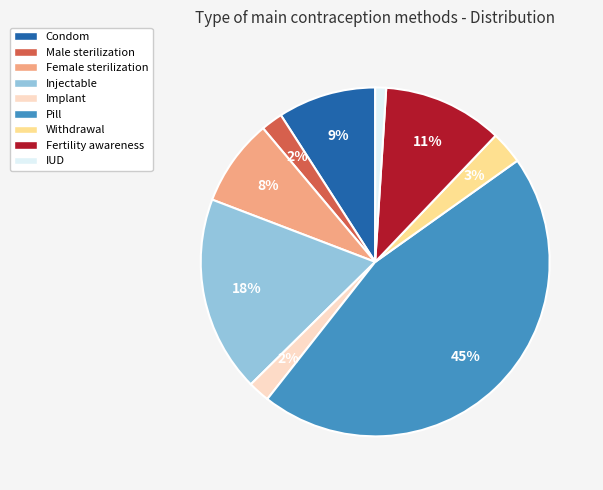

Combined, do Implant and Pill account for over 50%?

No